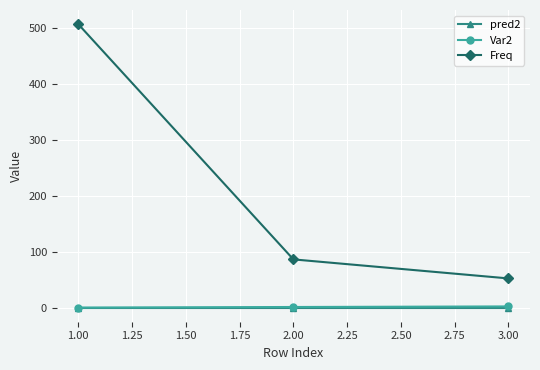

What is the highest value of the Var2 series?

3